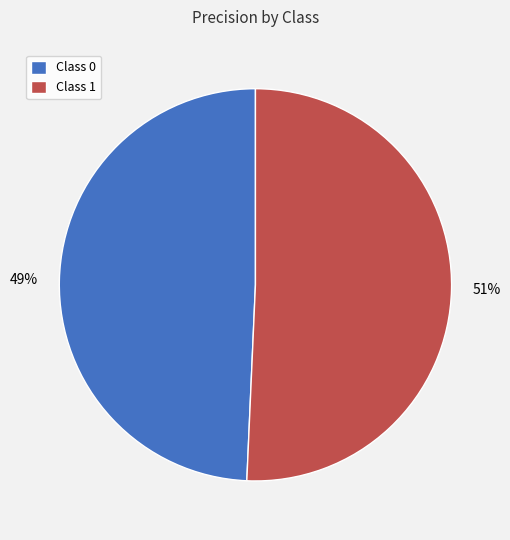

Do Class 1 and Class 0 together represent more than half of the pie?

Yes